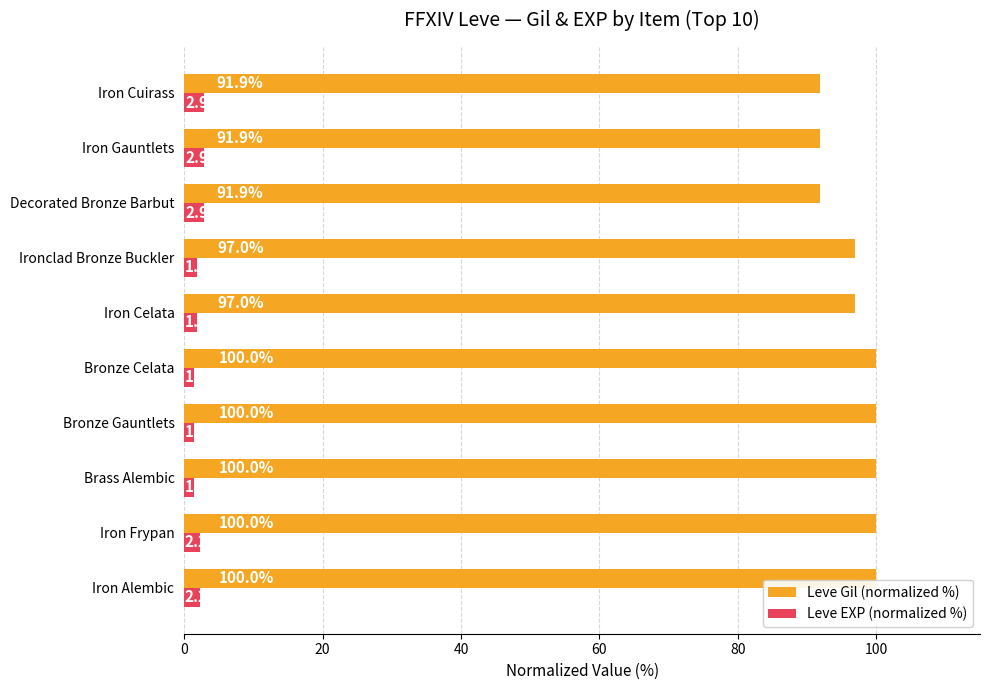

Read the Leve Gil (normalized %) value at Iron Celata.

97.0